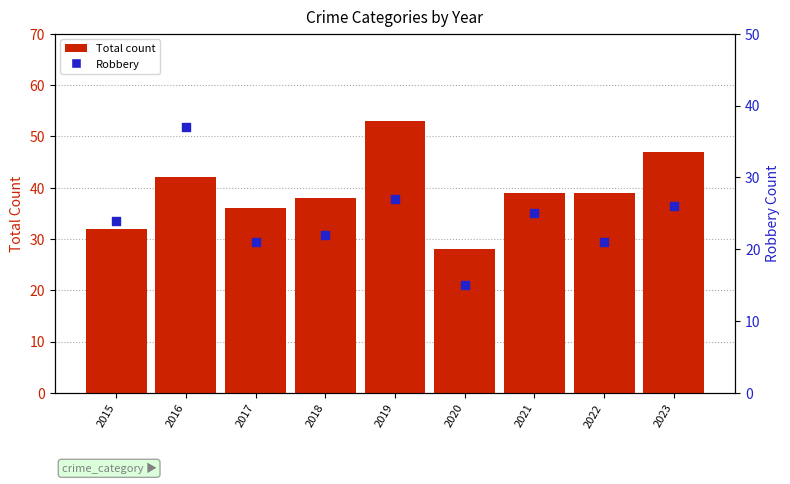

Which series has the widest spread of Y values?

Total count